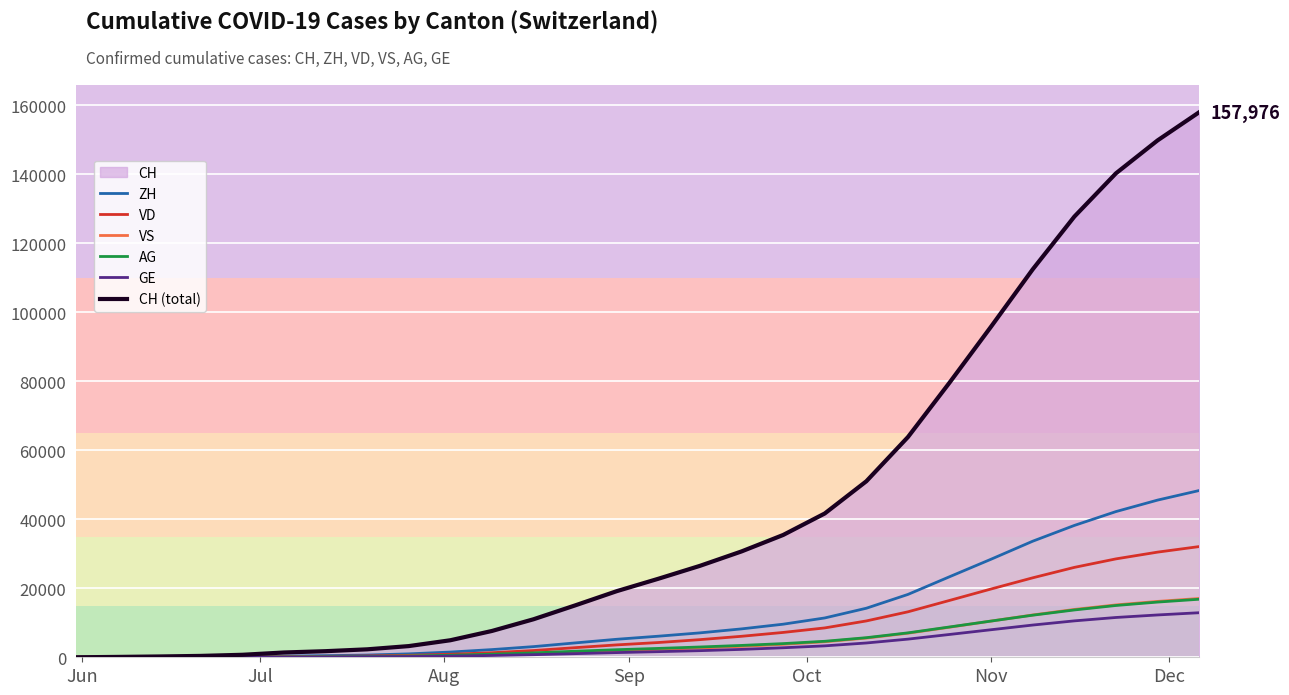

Rank the series by their maximum value, from highest to lowest.

CH (total), ZH, VD, VS, AG, GE